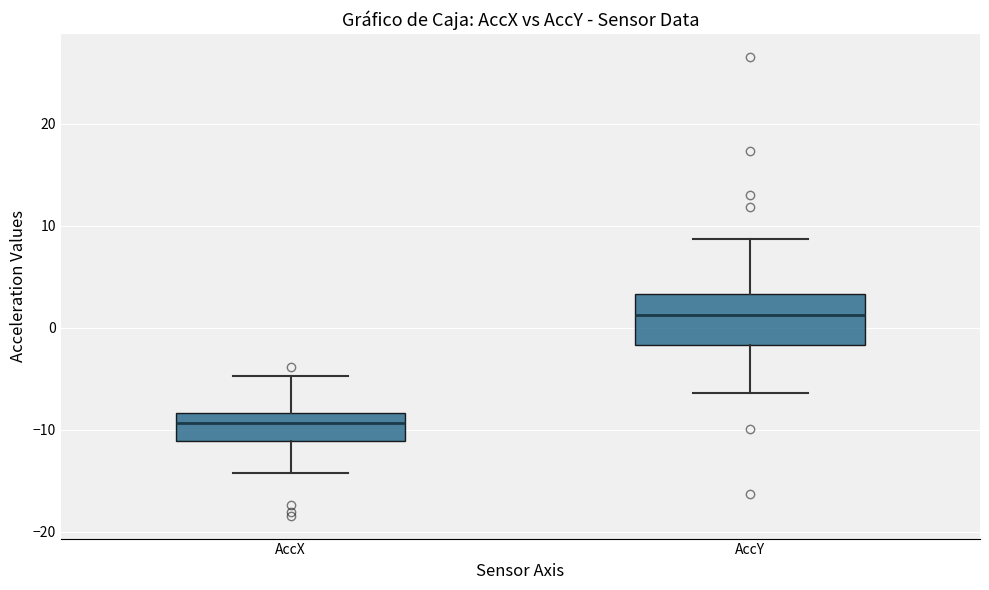

Which box has the lowest median line?

AccX